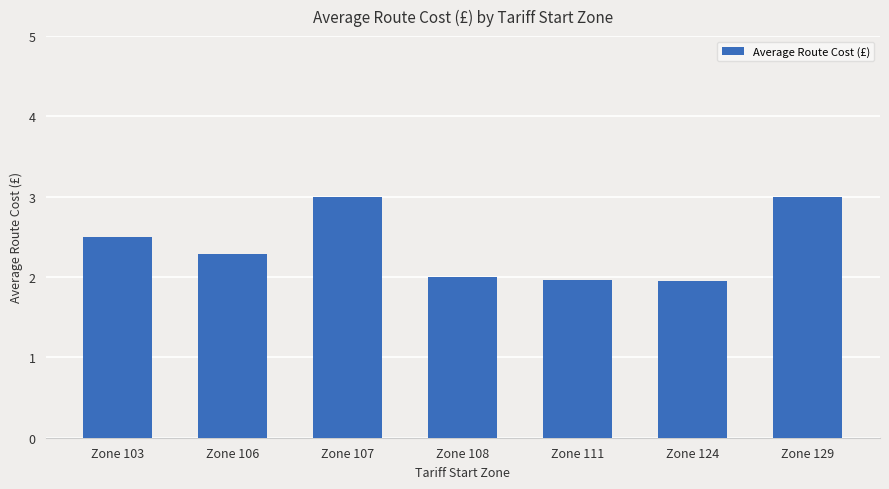

What is the difference between the maximum and second lowest values?

1.0